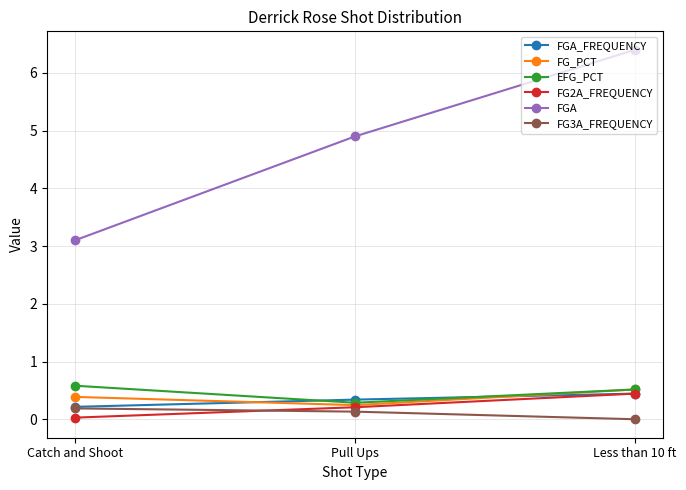

Which series has the largest range (max minus min)?

FGA